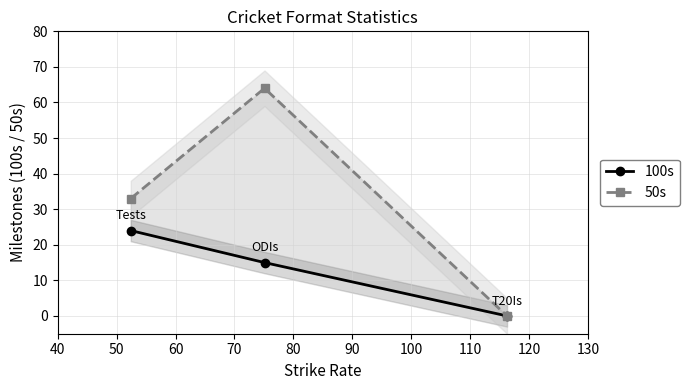

What is the value of the 50s point at the 2nd from the left?

64